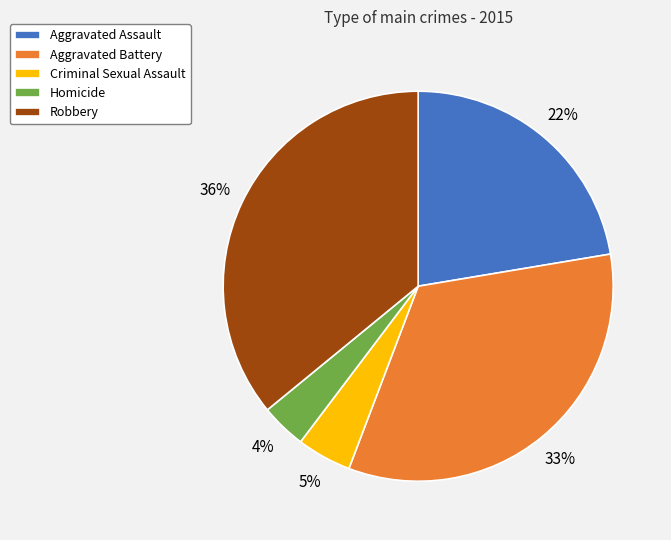

How many slices are in this pie chart?

5